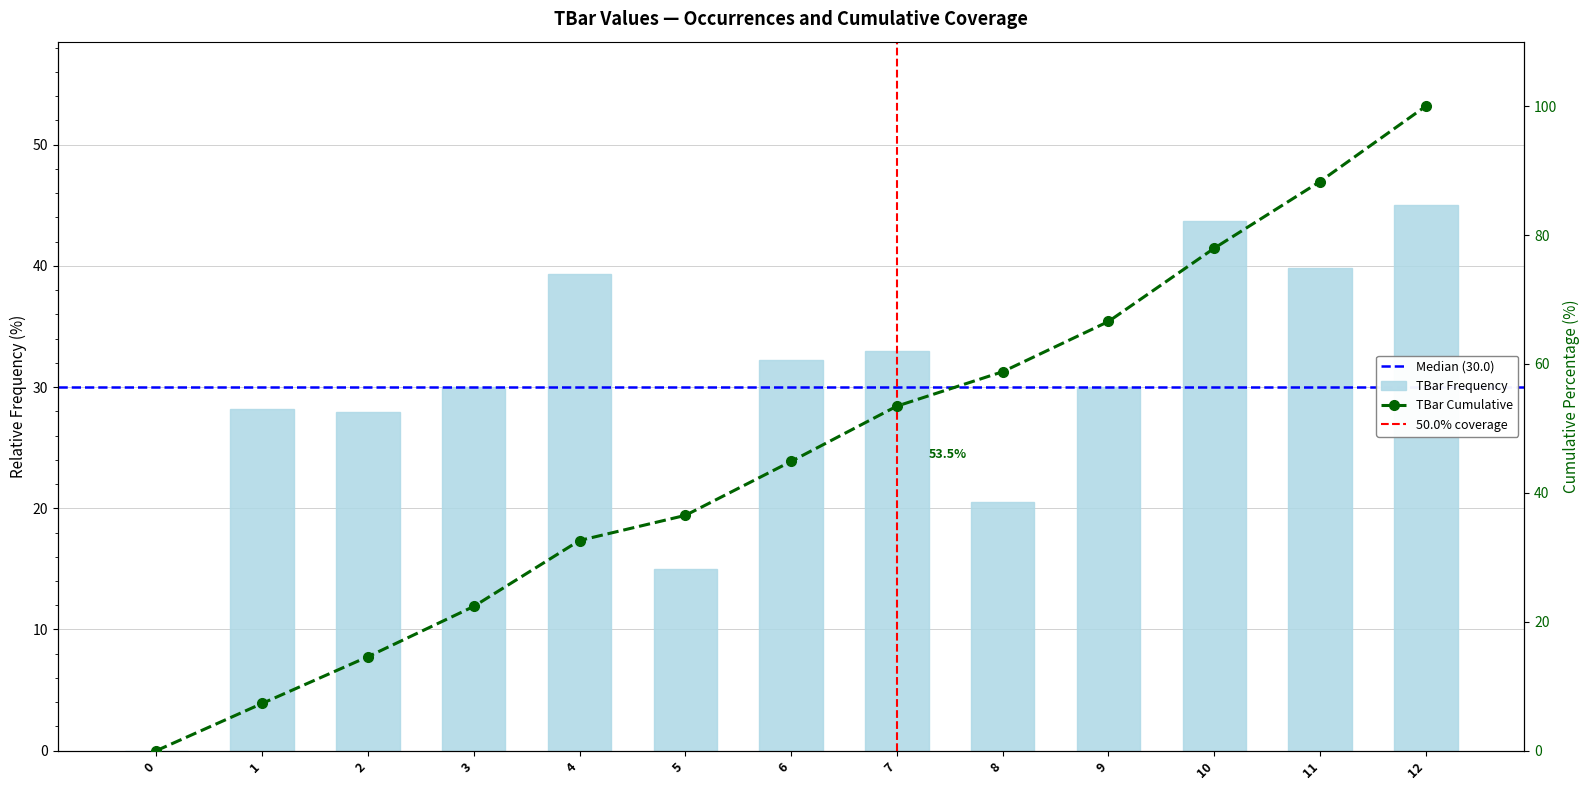

What is the change in value from 5 to 6?

+17.2